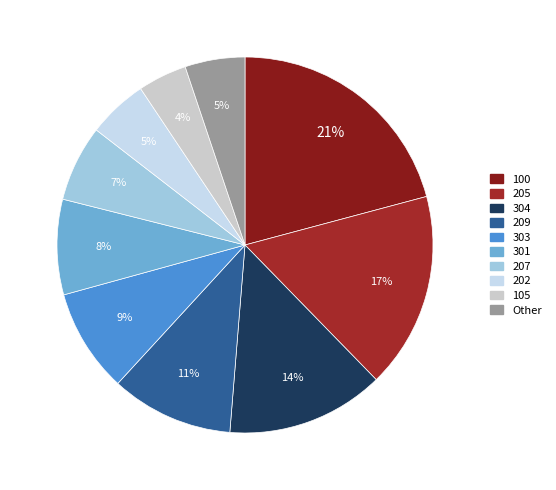

The 303 slice represents 3% of the pie. True or false?

False